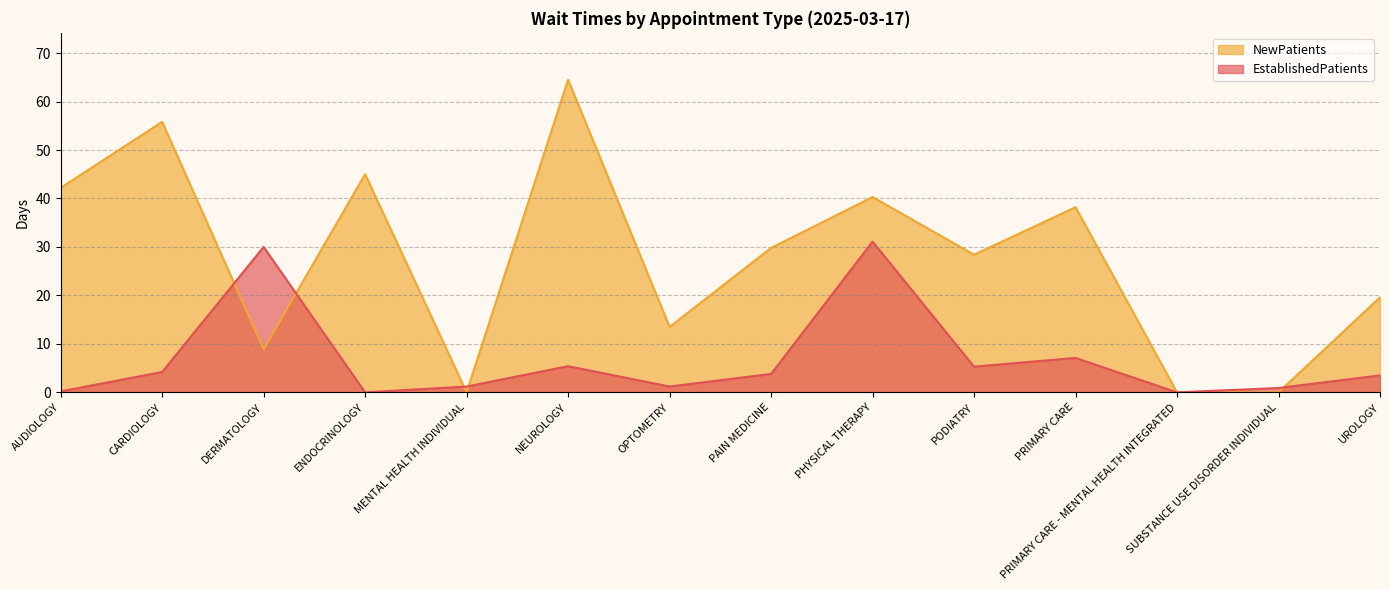

Is it true that NewPatients equals 42.2 at AUDIOLOGY?

True